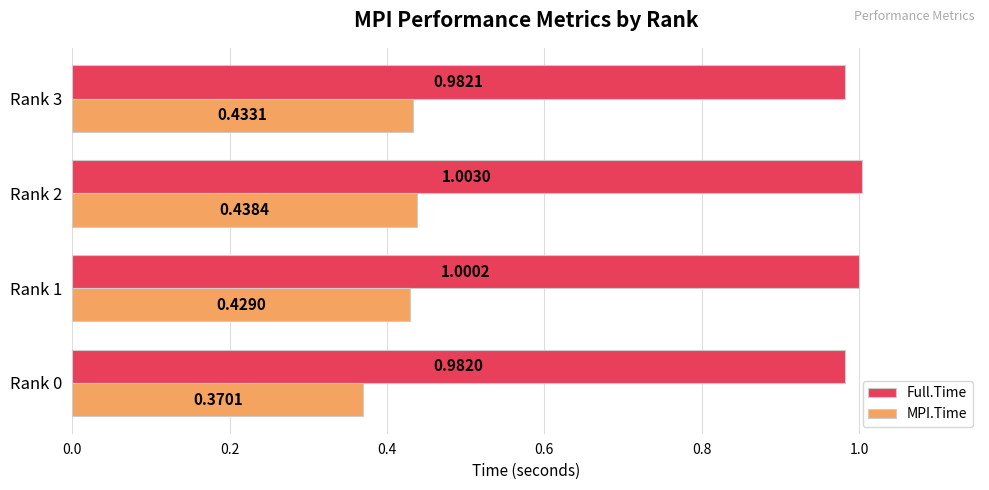

What is the sum of all Full.Time values?

4.0